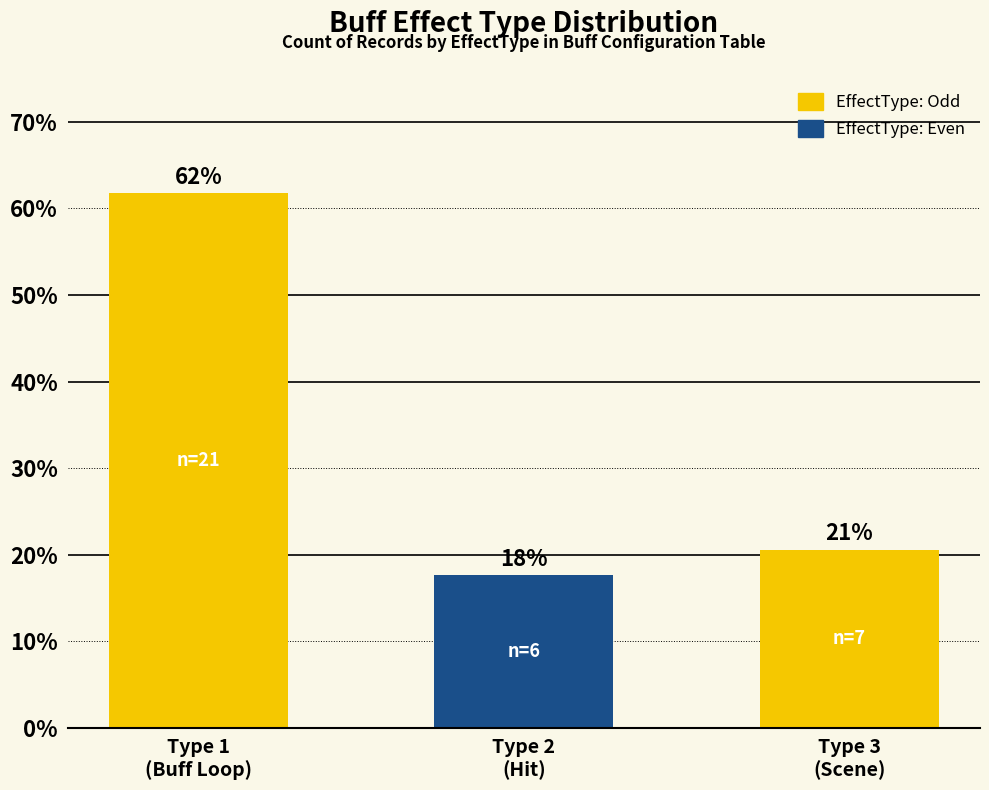

Are the bars horizontal?

No